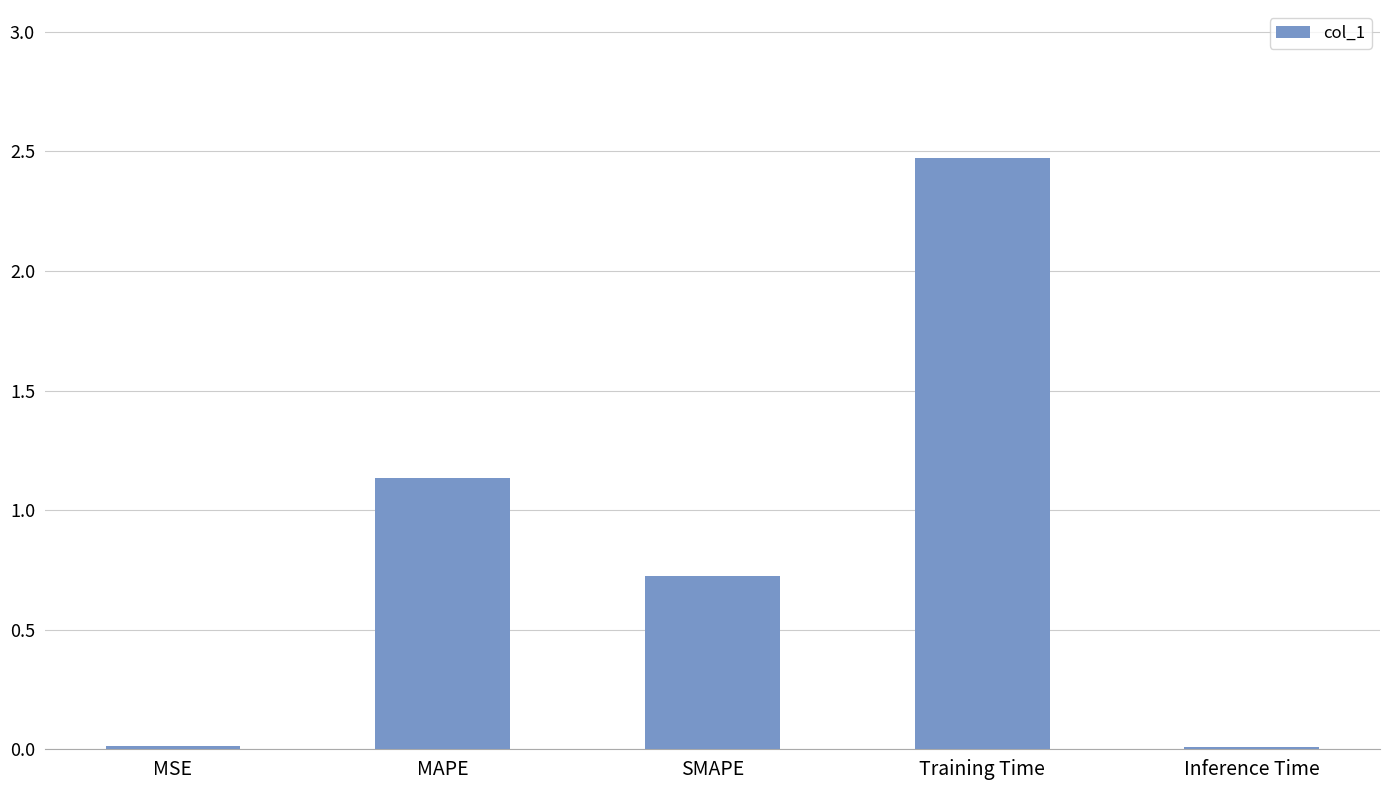

What is the change in value from SMAPE to Inference Time?

-0.7